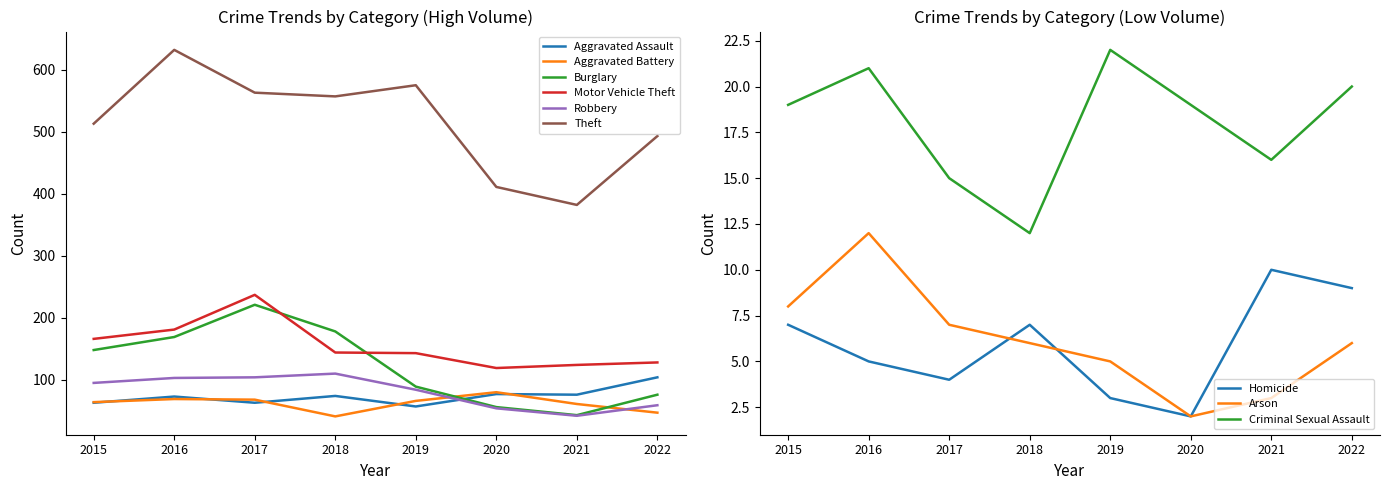

After their last crossing, which series has the higher values: Aggravated Assault or Robbery?

Aggravated Assault